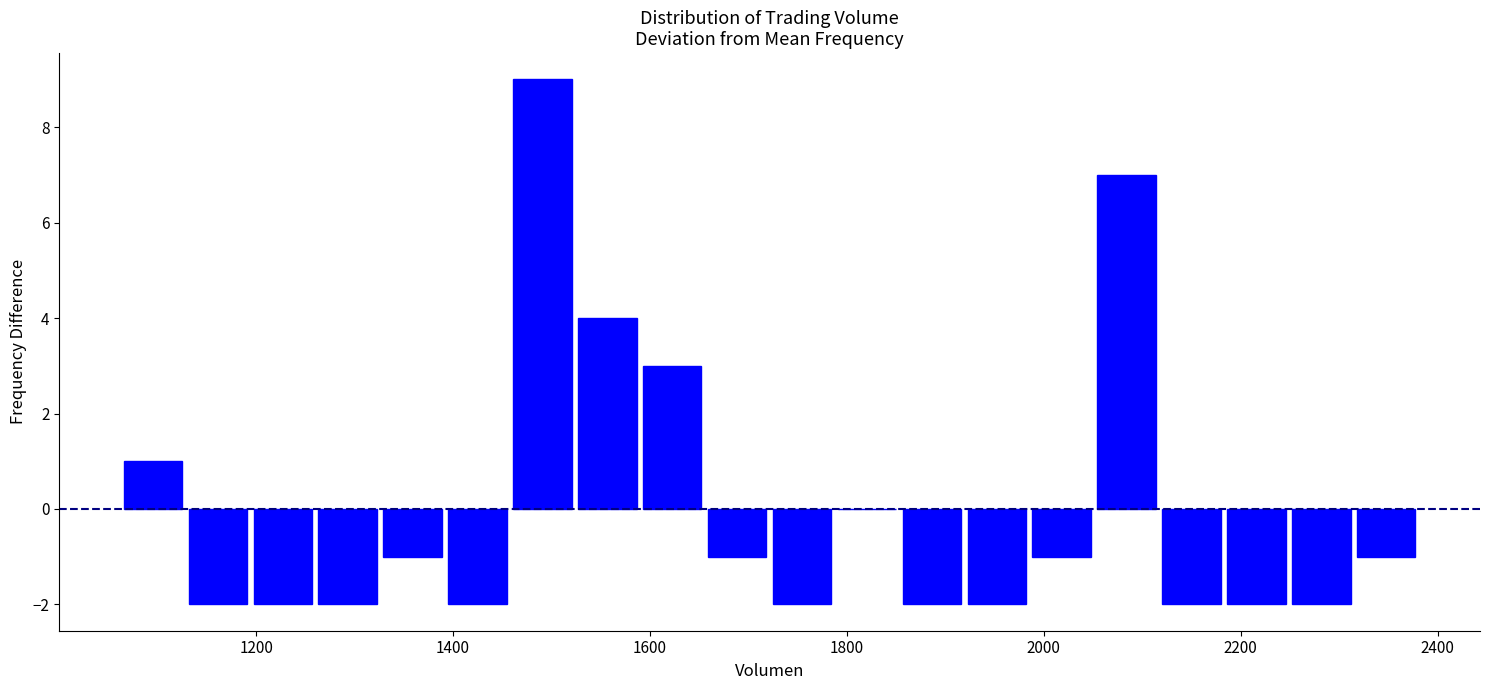

Read against the x-axis, roughly where is the centre of the tallest bar?

1500